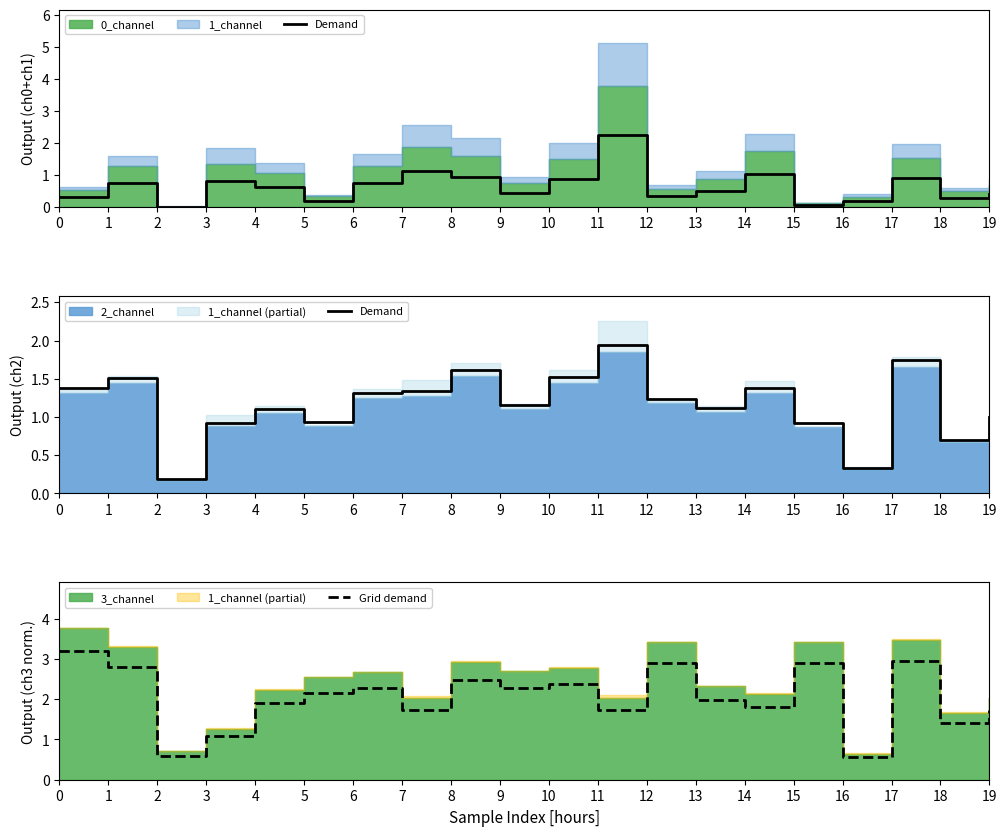

True or false: Grid demand has a value of 4.5 at 8.

False